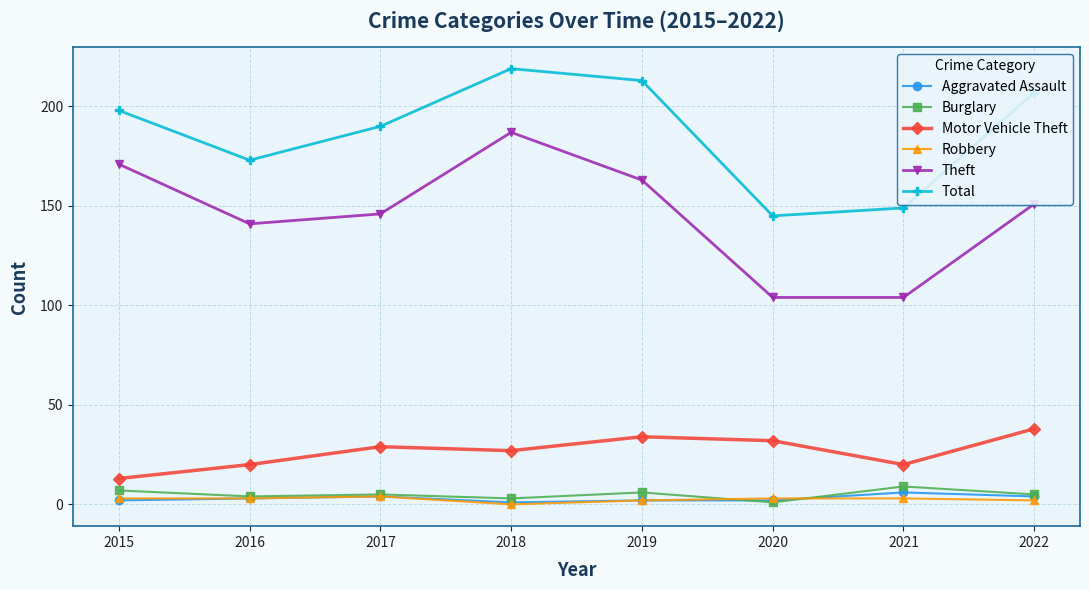

What is the sum of all Total values?

1494